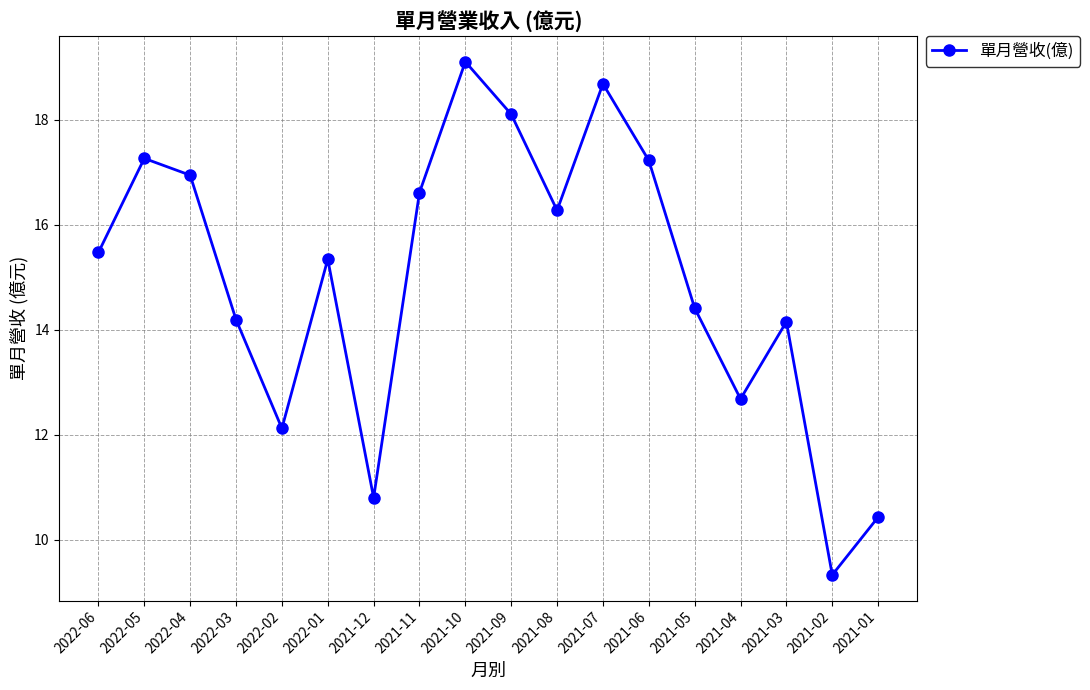

What is the label of the 5th point from the right?

2021-05